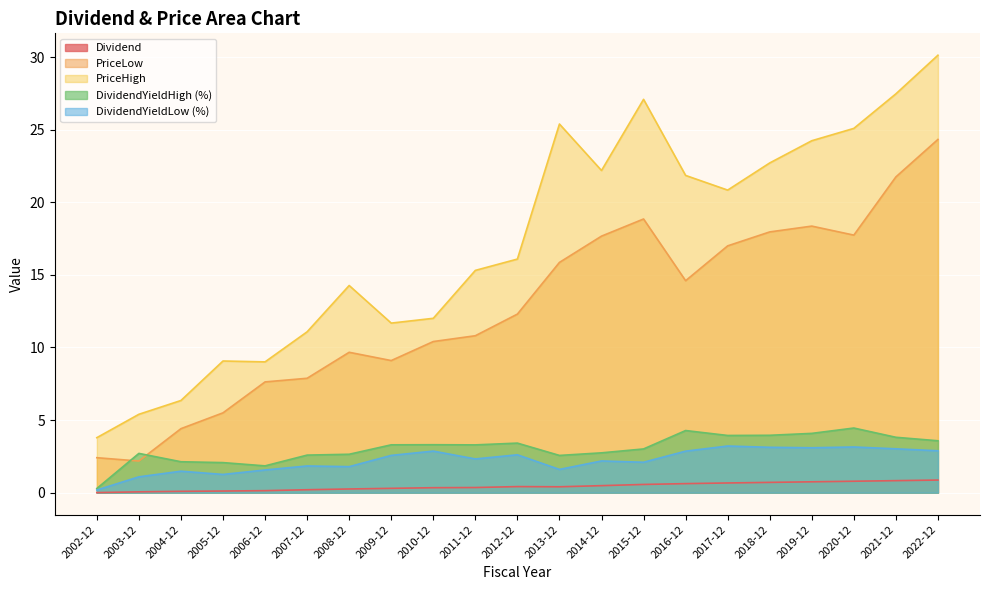

The Dividend series shows 0.3 at 2008-12. True or false?

True